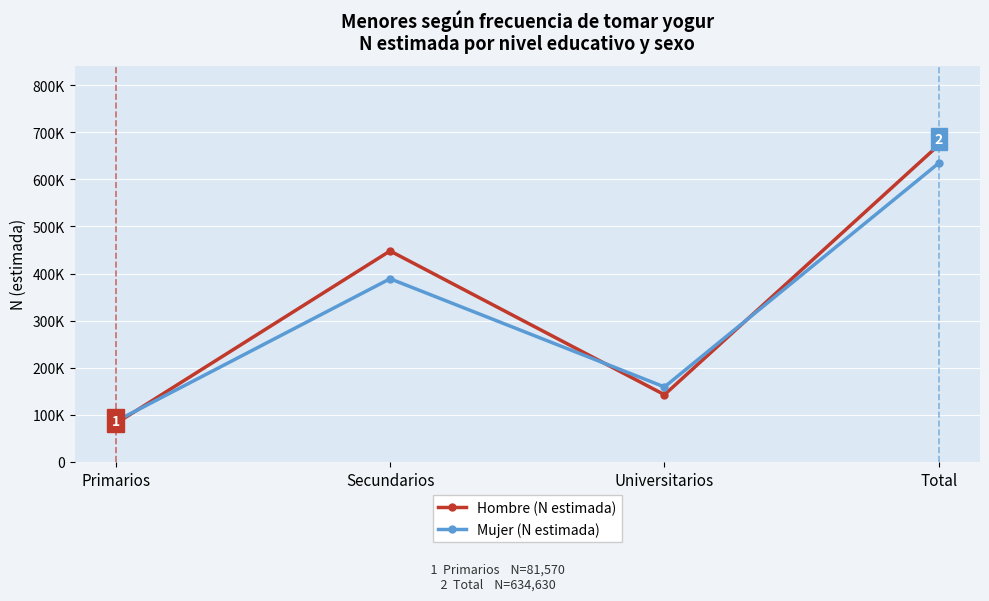

What are all the series names shown in the legend?

Hombre (N estimada), Mujer (N estimada)